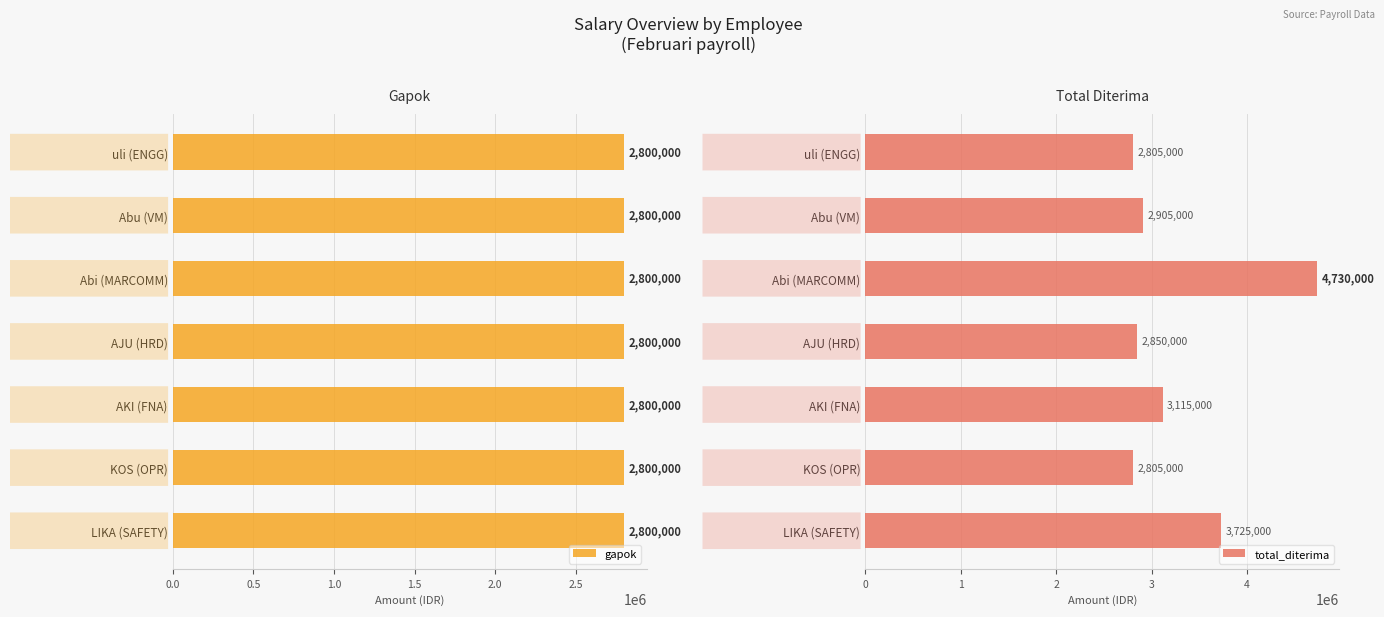

At how many categories does at least one series exceed 1435531?

7